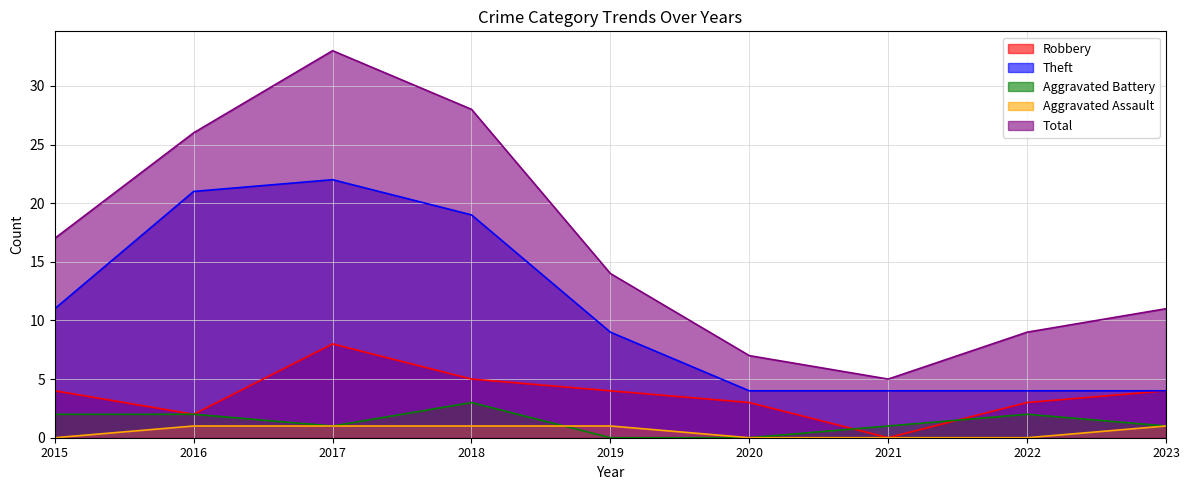

How many lines are shown in the chart?

5